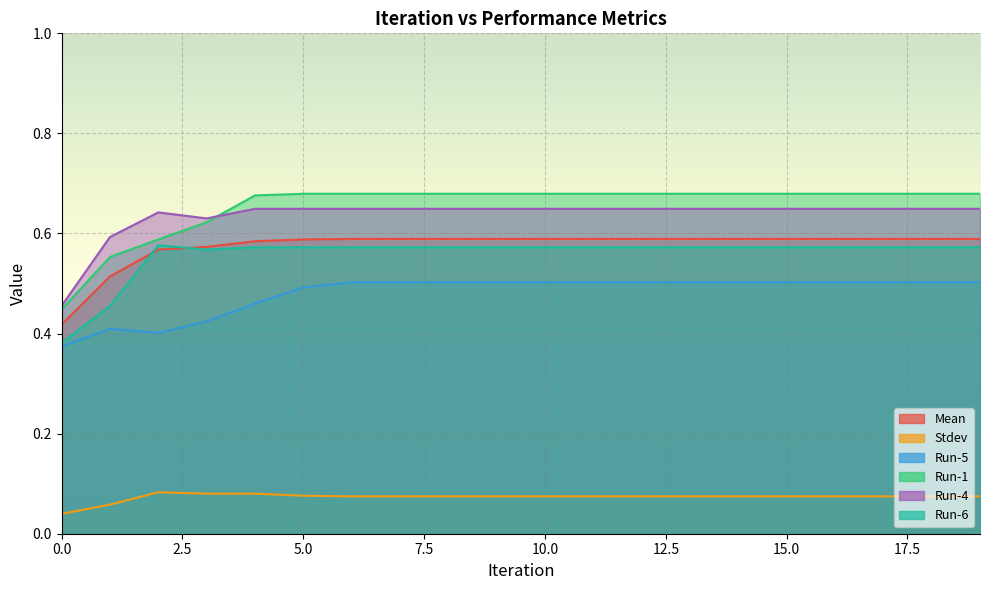

Reading left to right, list all the values displayed in this chart.

Mean: 0.4	0.5	0.6	0.6	0.6	0.6	0.6	0.6	0.6	0.6	0.6	0.6	0.6	0.6	0.6	0.6	0.6	0.6	0.6	0.6
Stdev: 0.0	0.1	0.1	0.1	0.1	0.1	0.1	0.1	0.1	0.1	0.1	0.1	0.1	0.1	0.1	0.1	0.1	0.1	0.1	0.1
Run-5: 0.4	0.4	0.4	0.4	0.5	0.5	0.5	0.5	0.5	0.5	0.5	0.5	0.5	0.5	0.5	0.5	0.5	0.5	0.5	0.5
Run-1: 0.4	0.6	0.6	0.6	0.7	0.7	0.7	0.7	0.7	0.7	0.7	0.7	0.7	0.7	0.7	0.7	0.7	0.7	0.7	0.7
Run-4: 0.5	0.6	0.6	0.6	0.6	0.6	0.6	0.6	0.6	0.6	0.6	0.6	0.6	0.6	0.6	0.6	0.6	0.6	0.6	0.6
Run-6: 0.4	0.5	0.6	0.6	0.6	0.6	0.6	0.6	0.6	0.6	0.6	0.6	0.6	0.6	0.6	0.6	0.6	0.6	0.6	0.6